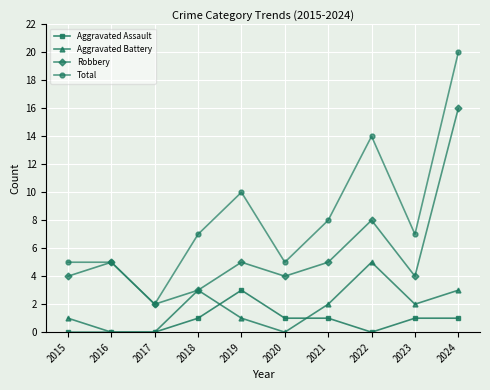

Reading right to left, what are all the values shown in this chart?

Aggravated Assault: 1	1	0	1	1	3	1	0	0	0
Aggravated Battery: 3	2	5	2	0	1	3	0	0	1
Robbery: 16	4	8	5	4	5	3	2	5	4
Total: 20	7	14	8	5	10	7	2	5	5